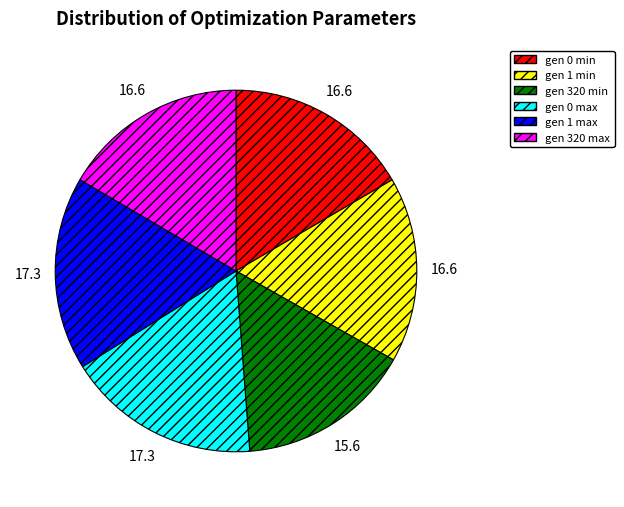

Is there a majority slice in this chart?

No